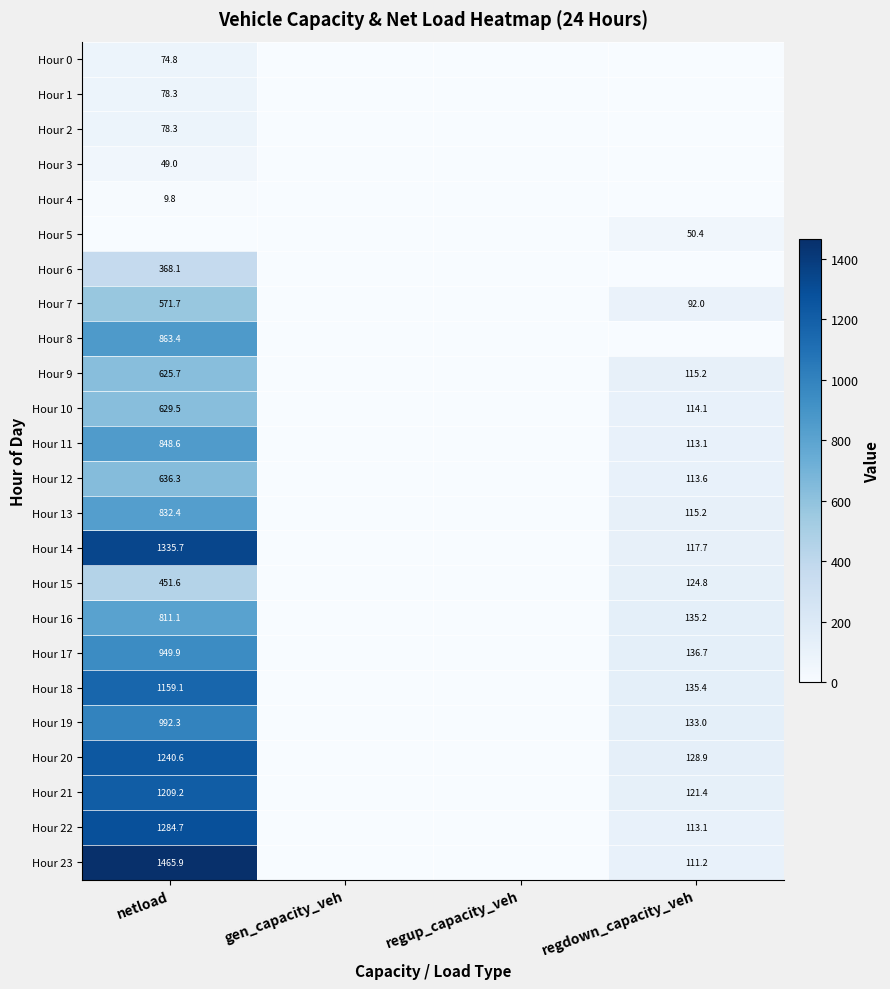

The value of Hour 5 at regdown_capacity_veh is 50.4. True or false?

True